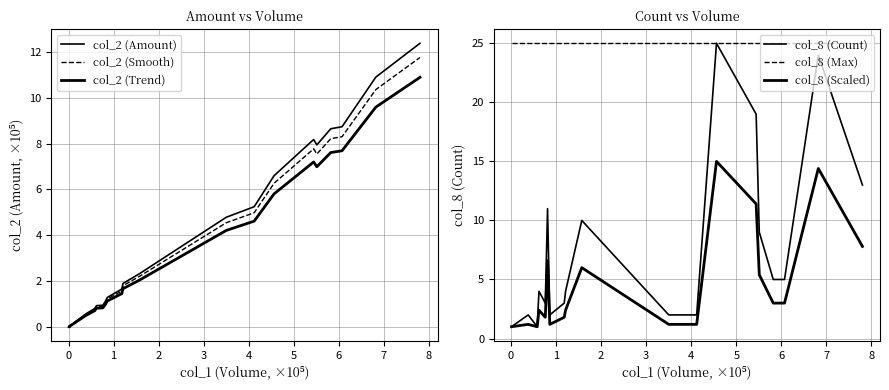

How many lines are shown in the chart?

6